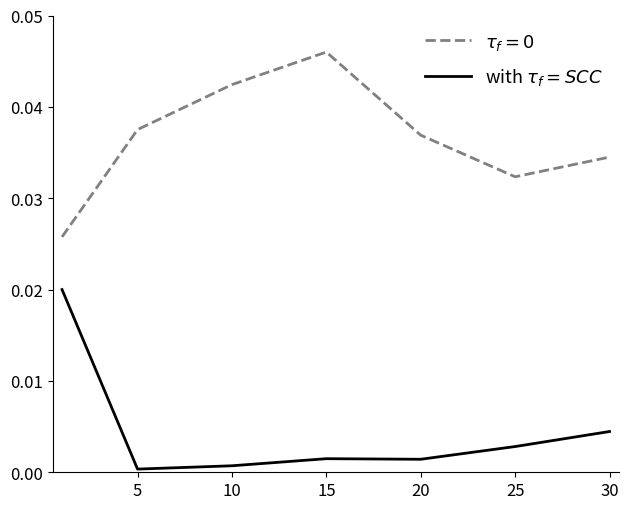

Count the number of categories in the chart.

7